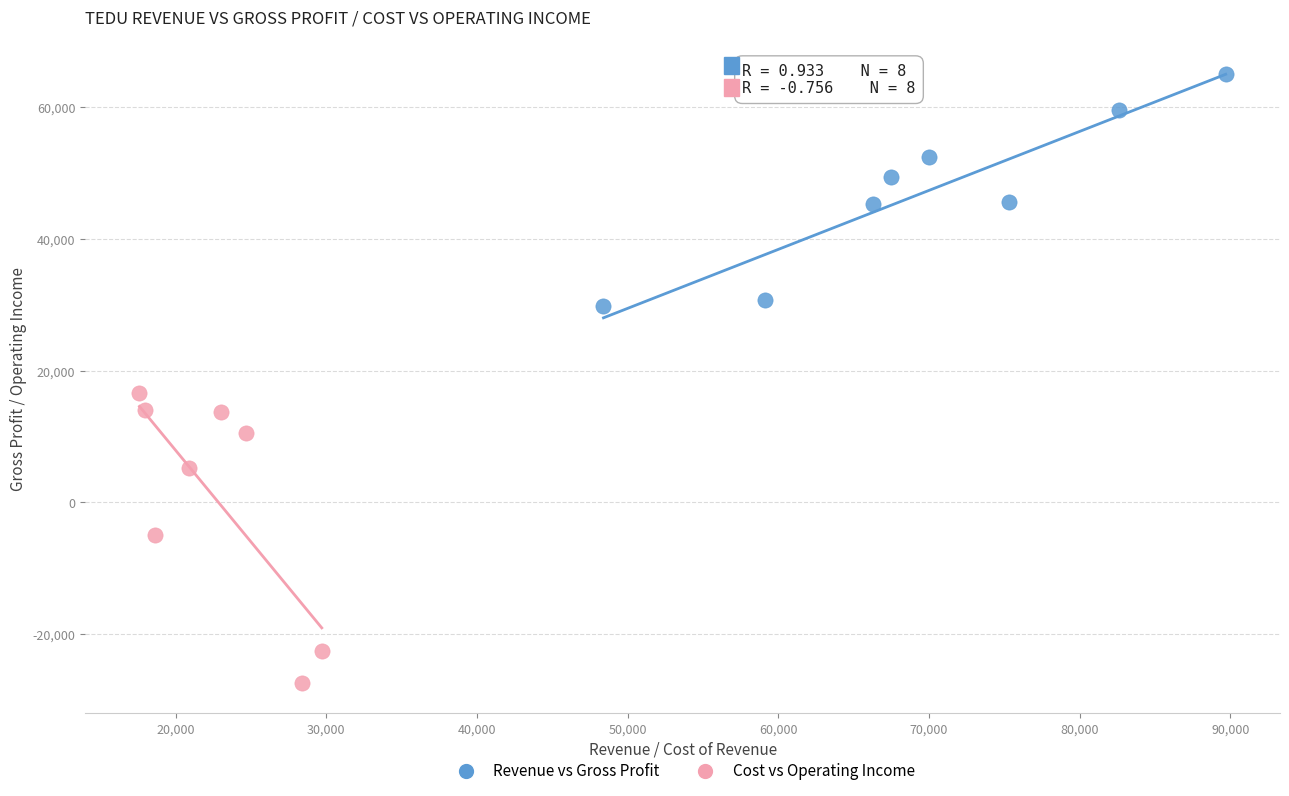

Which series has the widest spread of Y values?

Cost vs Operating Income